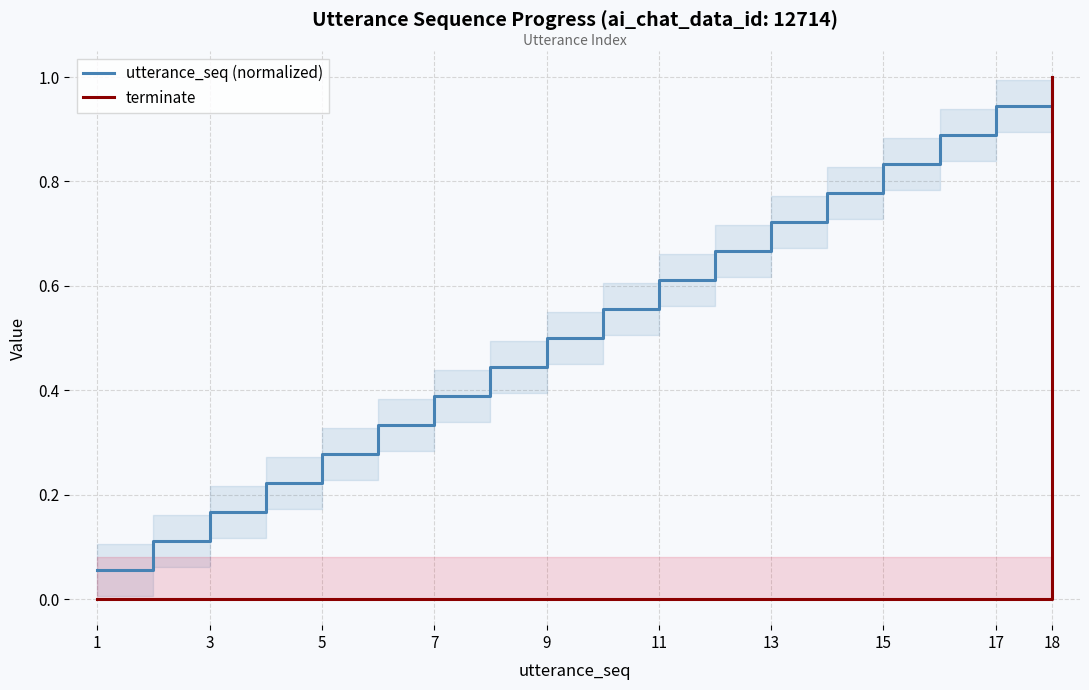

The value of utterance_seq (normalized) at 9 is 0.5. True or false?

True